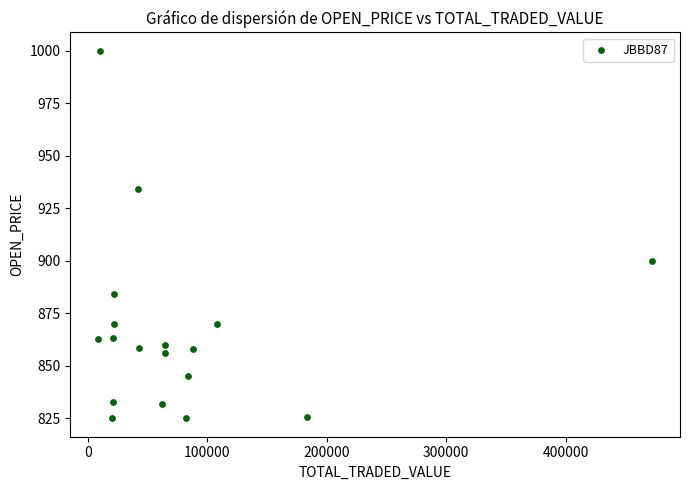

What is the range of X values (max minus min)?

463870.0